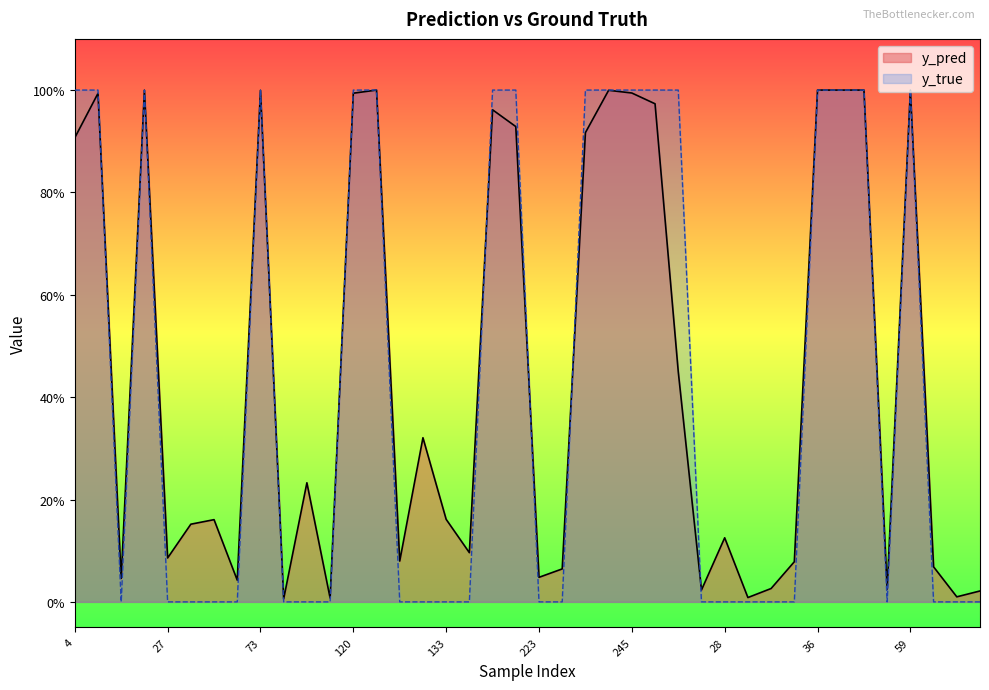

Is the value of y_true at 59 greater than the value of y_pred at 122?

Yes